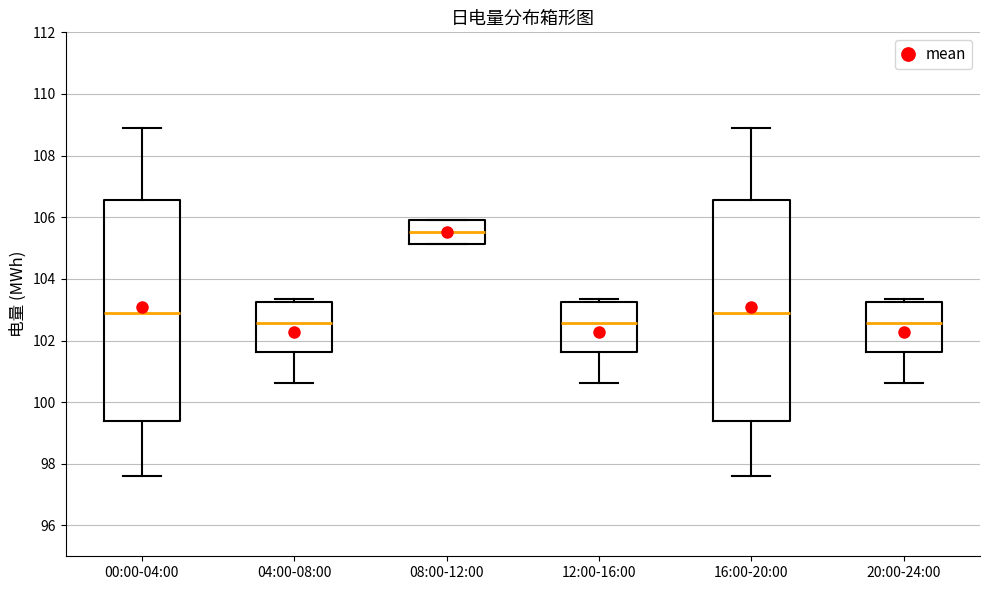

Reading left to right, read every box against the y-axis: the position of its median line, the range the box covers, and the ends of its whiskers. The values are not printed on the chart, so give them approximately, as read against the axis.

00:00-04:00: median 102.8, box 99.4 to 106.6, whiskers 97.6 to 109.0
04:00-08:00: median 102.6, box 101.6 to 103.2, whiskers 100.6 to 103.4
08:00-12:00: median 105.6, box 105.2 to 106.0, whiskers 105.2 to 106.0
12:00-16:00: median 102.6, box 101.6 to 103.2, whiskers 100.6 to 103.4
16:00-20:00: median 102.8, box 99.4 to 106.6, whiskers 97.6 to 109.0
20:00-24:00: median 102.6, box 101.6 to 103.2, whiskers 100.6 to 103.4